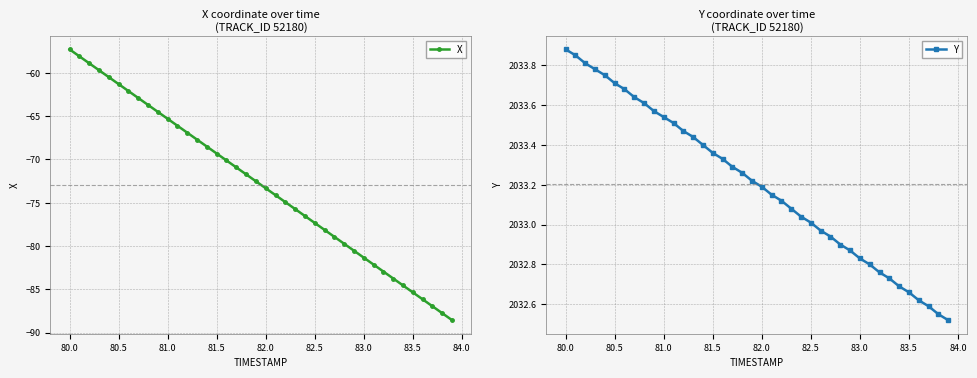

True or false: X has more than 1 points higher than both neighbors.

False